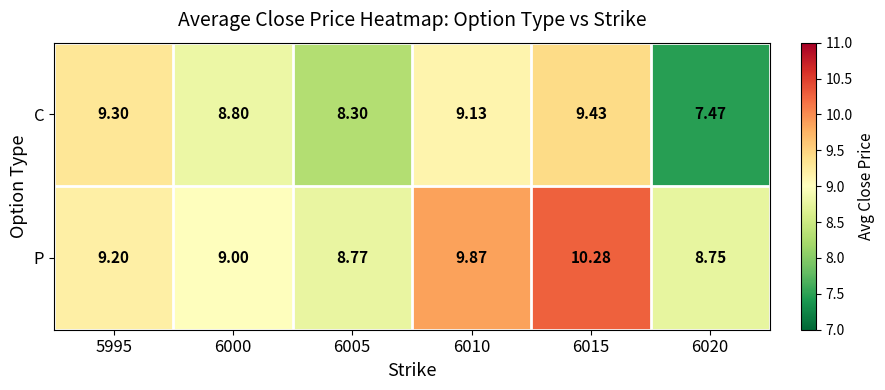

Rank the series by their average value, from highest to lowest.

P, C